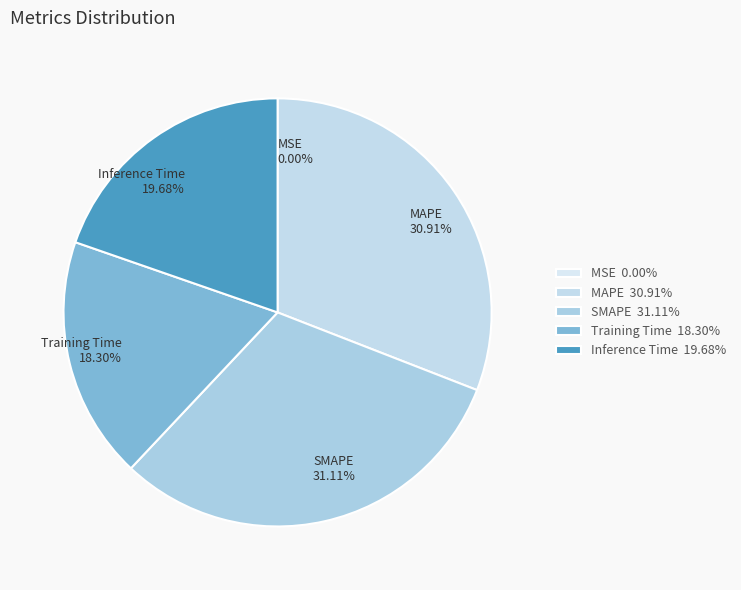

True or false: Training Time accounts for 18% of the total.

True